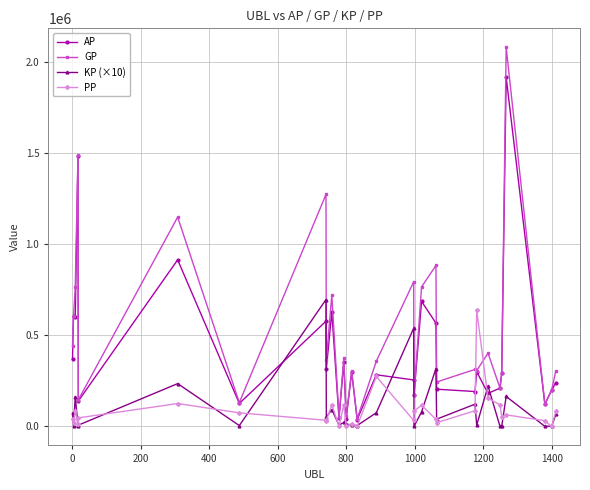

Which series has the largest total across all categories?

GP